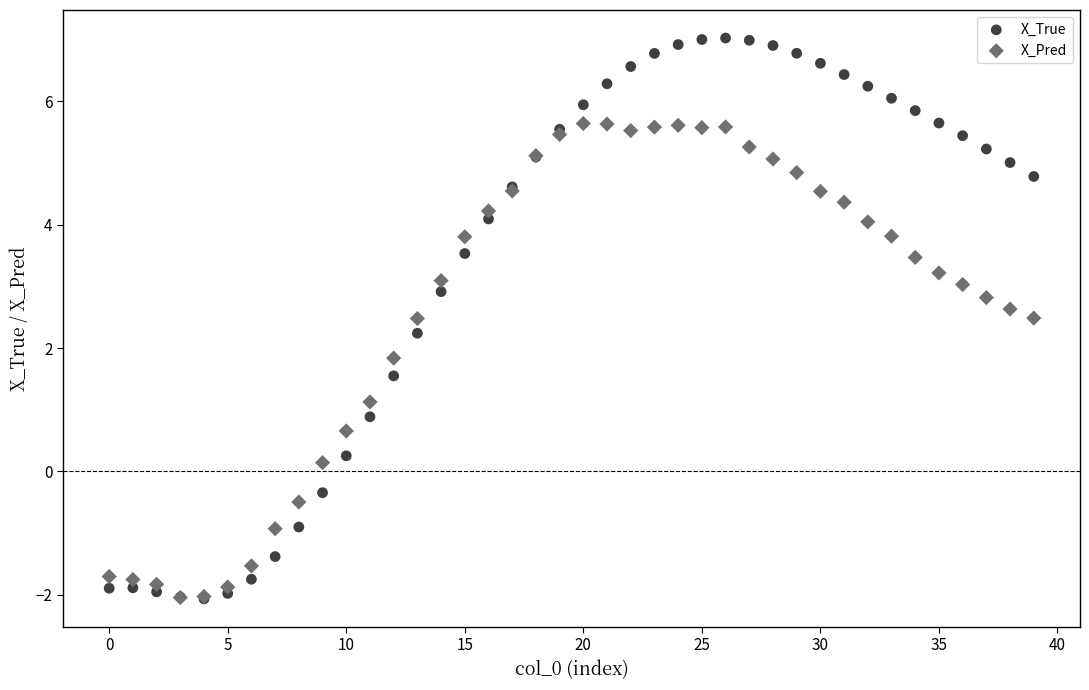

What are all the series names shown in the legend?

X_True, X_Pred